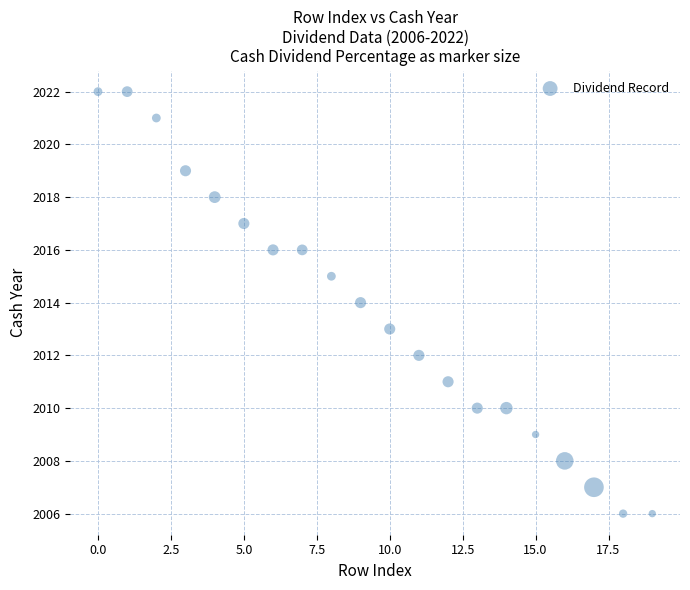

What is the range of Y values (max minus min)?

16